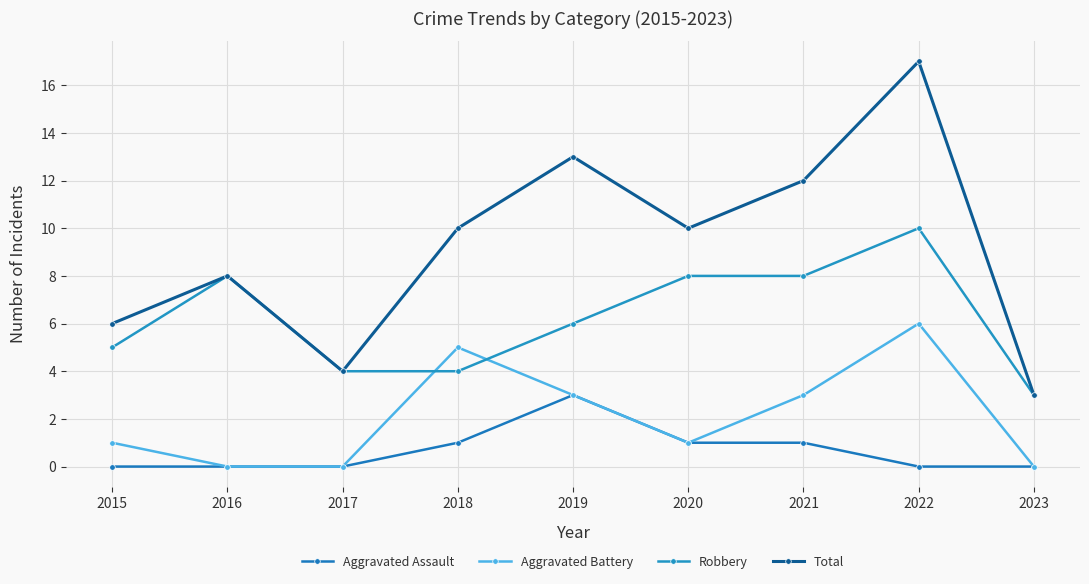

Between 2022 and 2016, which is larger?

2022